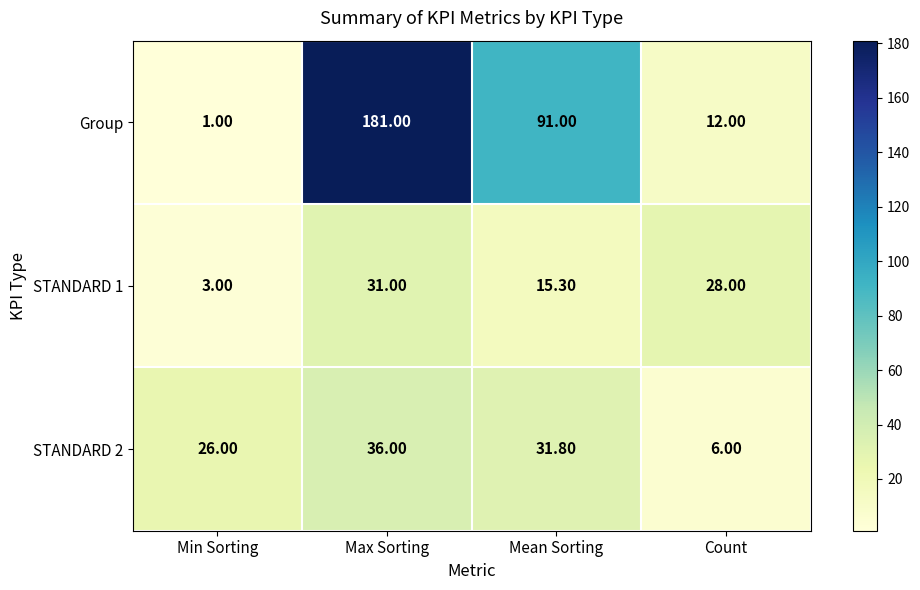

At which category does the chart reach its peak across all series?

Max Sorting